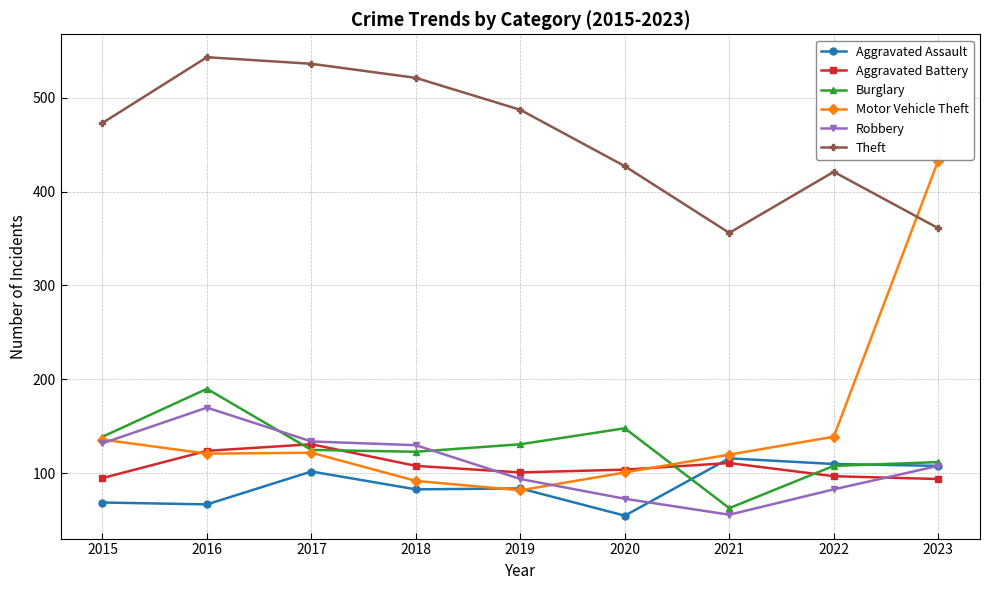

What is the total value across all series at 2021?

822